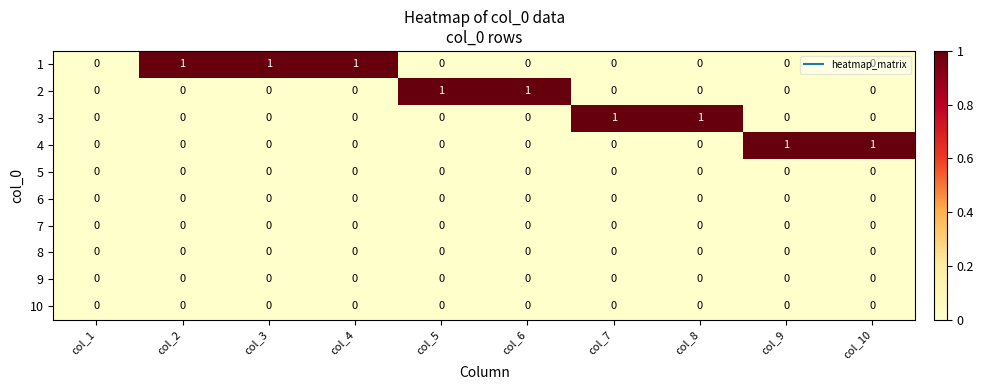

How many data points does each series have?

10